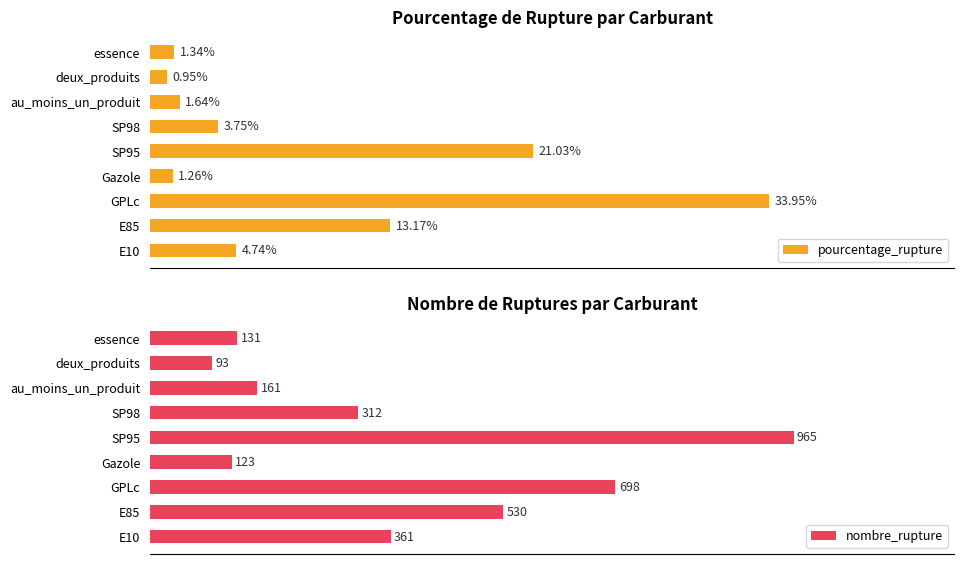

At which label does pourcentage_rupture reach its peak?

GPLc